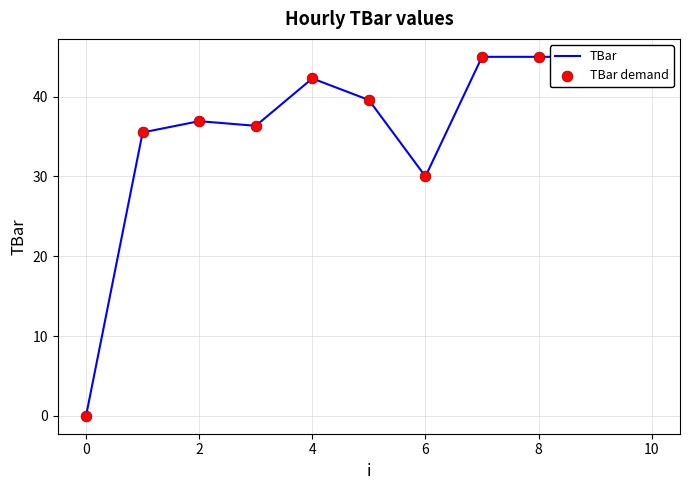

Which series reaches the maximum Y coordinate?

TBar